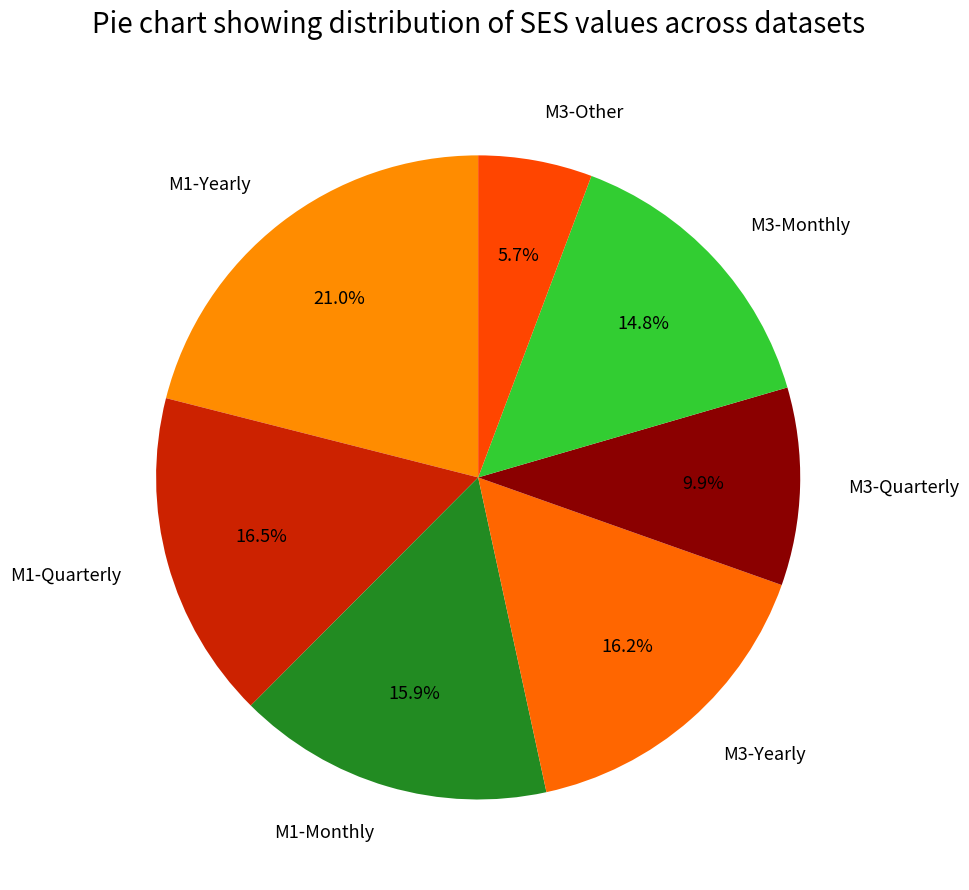

What portion of the pie excludes M3-Other?

94.3%